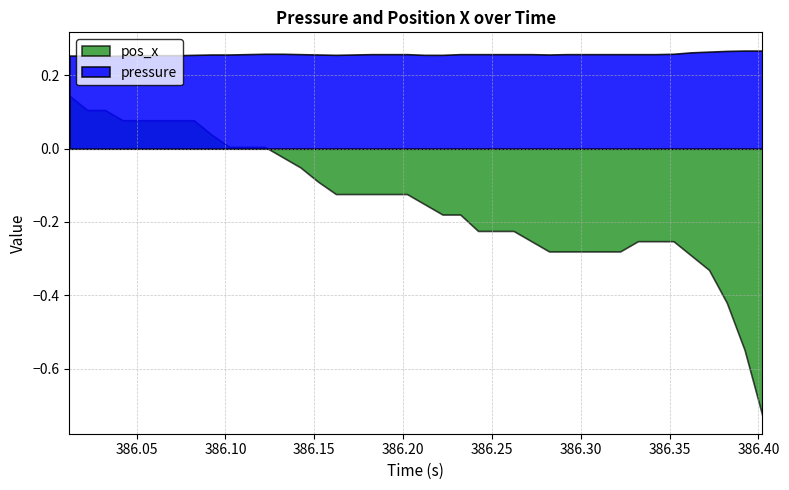

Is it true that time equals 386.2 at 16?

True